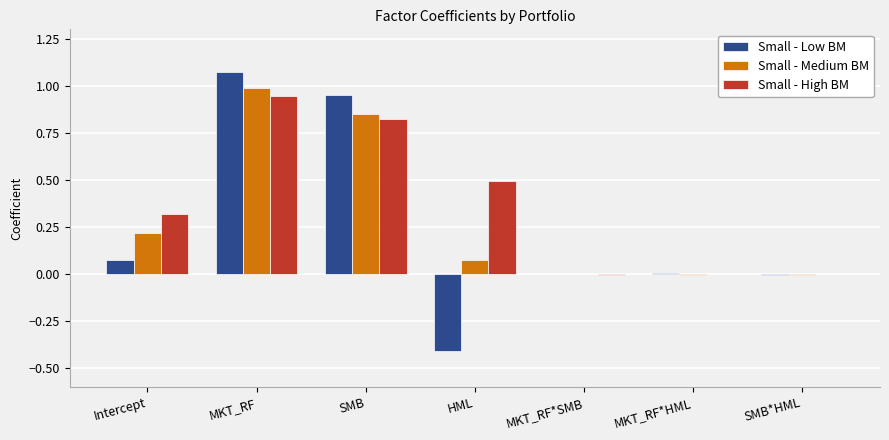

The Small - High BM series shows 1.3 at SMB. True or false?

False